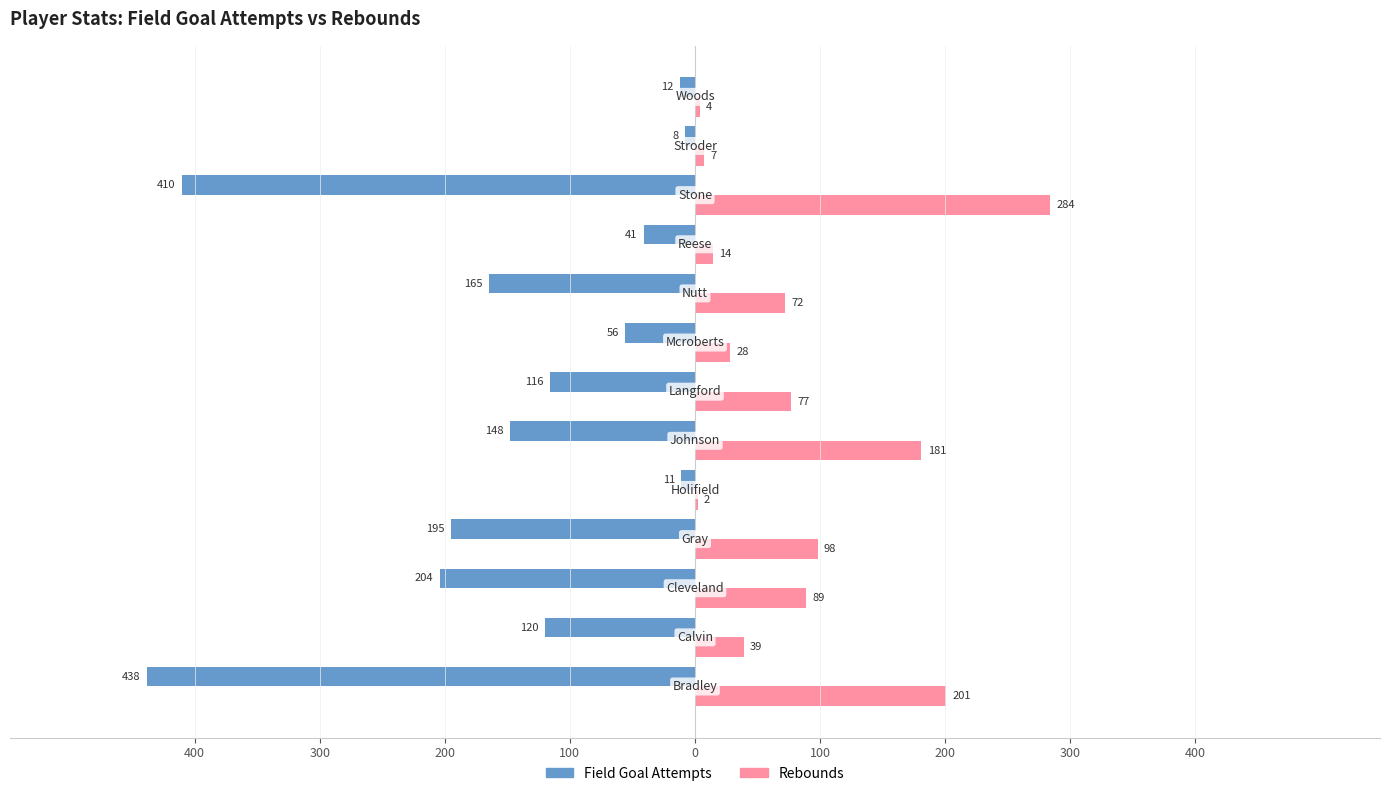

What are all the series names shown in the legend?

Field Goal Attempts, Rebounds